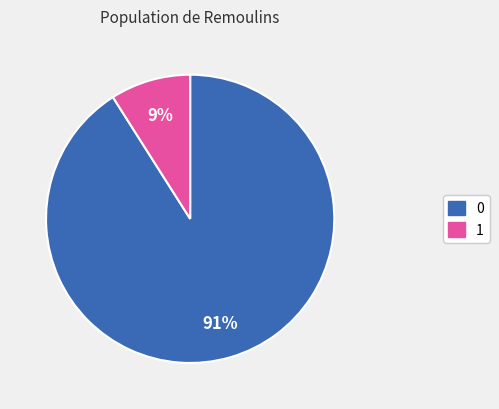

Combined, do 0 and 1 account for over 50%?

Yes